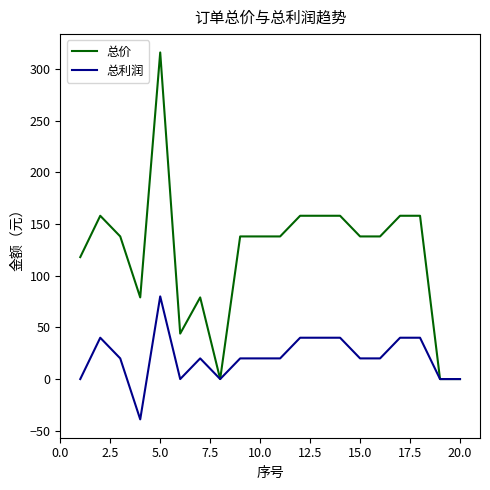

Which series has the largest range (max minus min)?

总价